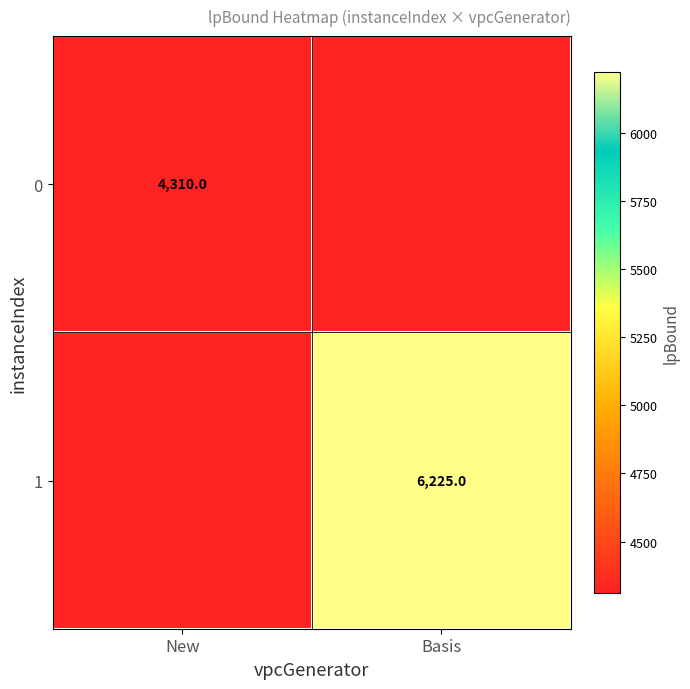

Is the value of 1 at Basis greater than the value of 0 at New?

Yes